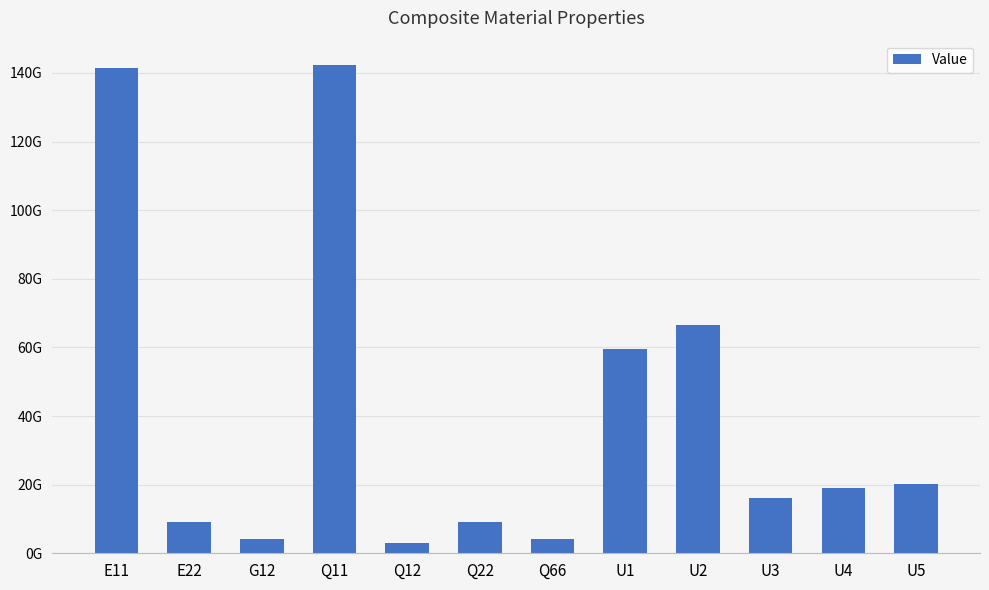

Approximately how many times larger is the value at E22 compared to G12?

2.1